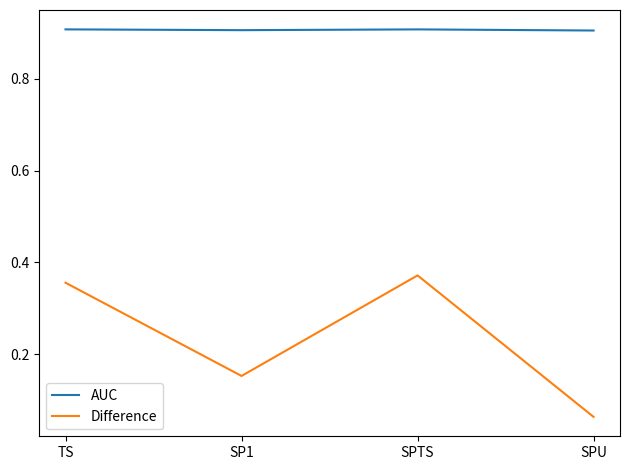

Is it true that Difference equals 0.3 at SP1?

False